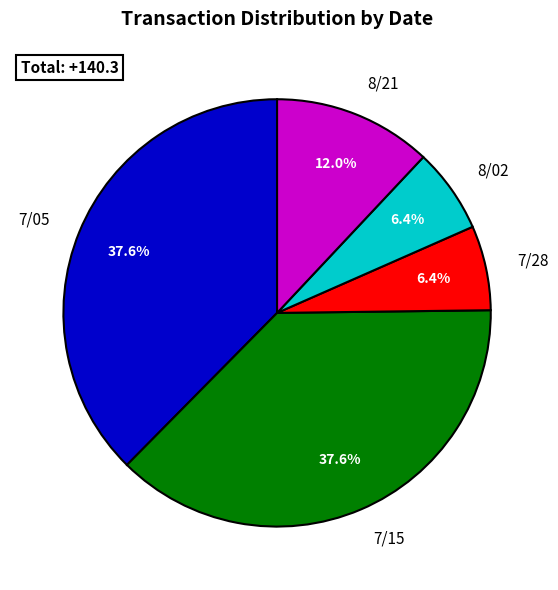

To the nearest percent, what is the difference between the largest and smallest slice percentages?

31%